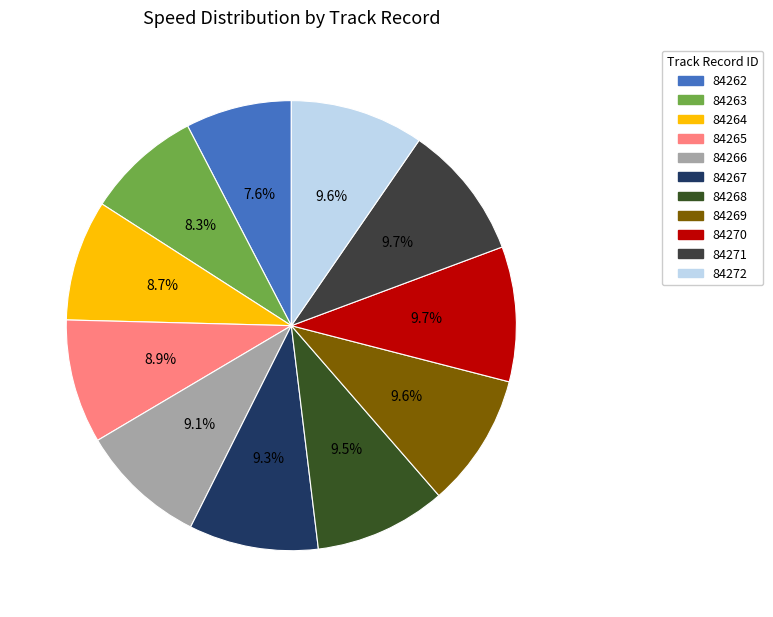

To the nearest percent, what is the difference between the largest and smallest slice percentages?

2%